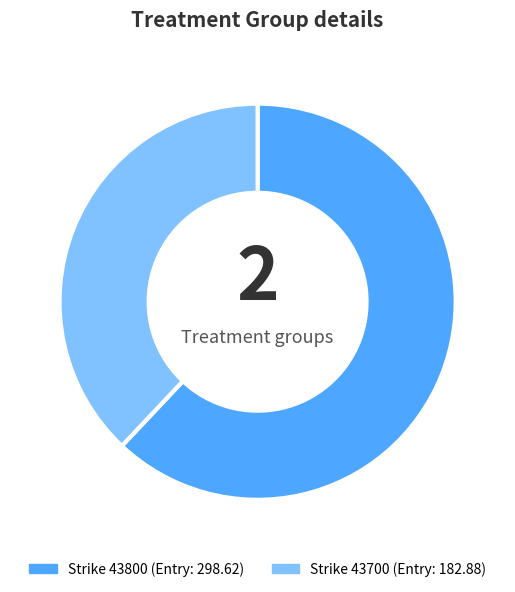

Is there a majority slice in this chart?

Yes